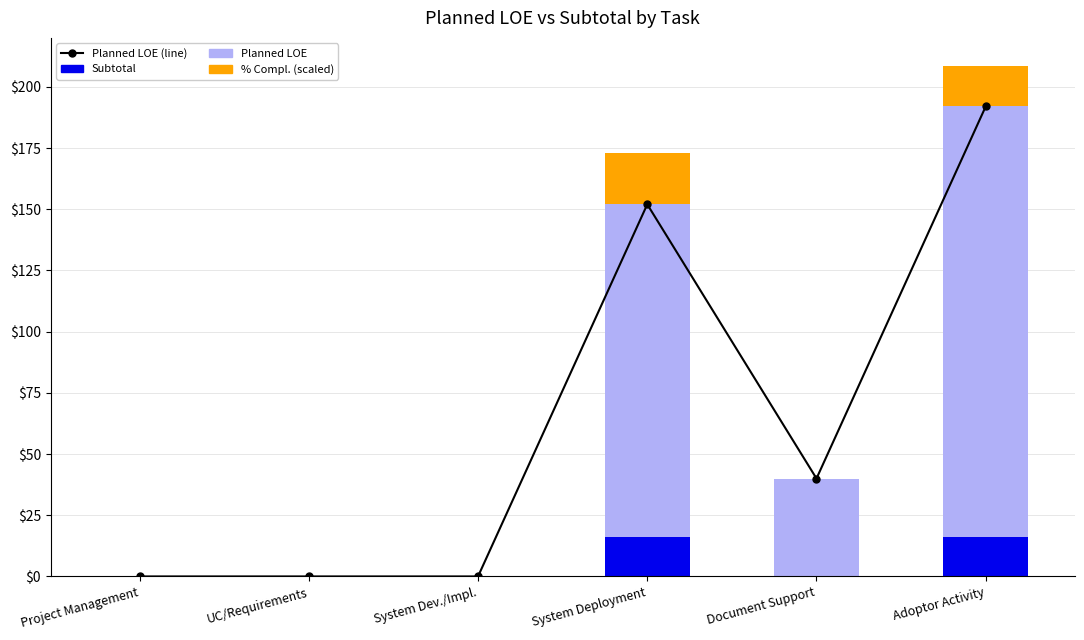

At which category does the chart reach its minimum across all series?

Project Management